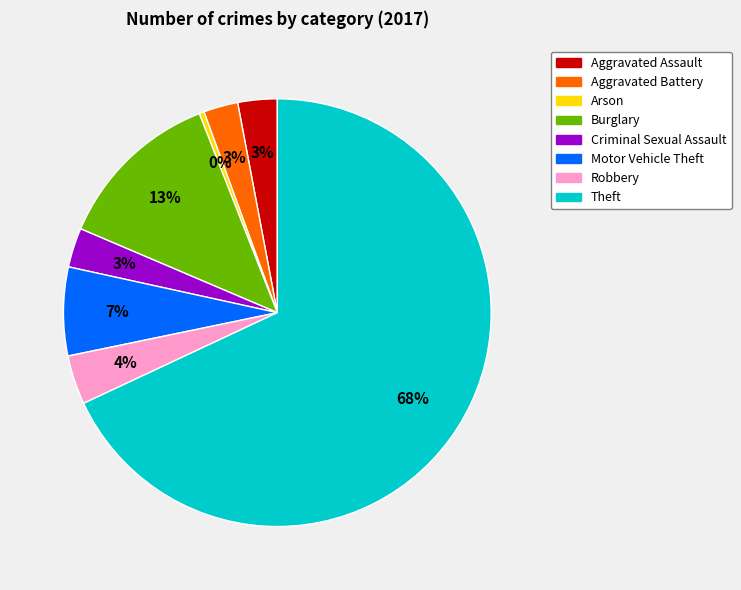

To the nearest percent, what is the difference between the Robbery and Burglary slice percentages?

9%